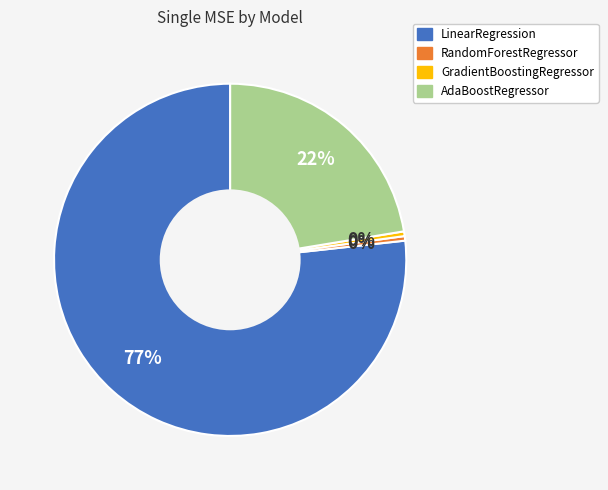

How many slices are in this pie chart?

4